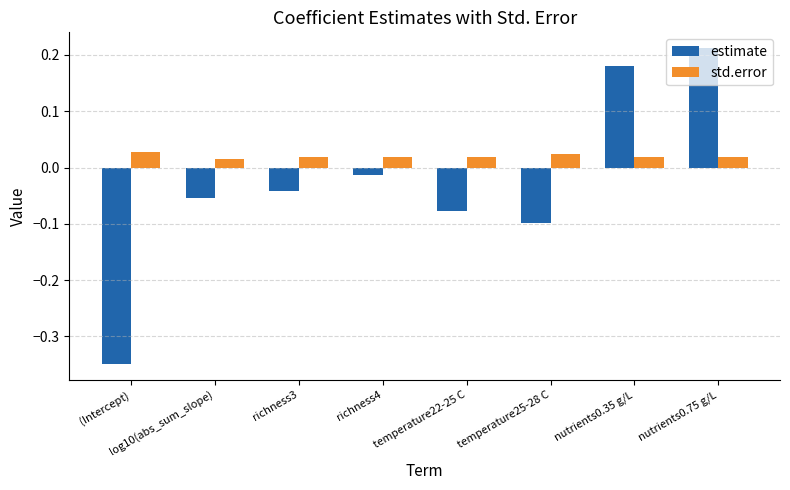

How many std.error values are between 0 and 1?

8